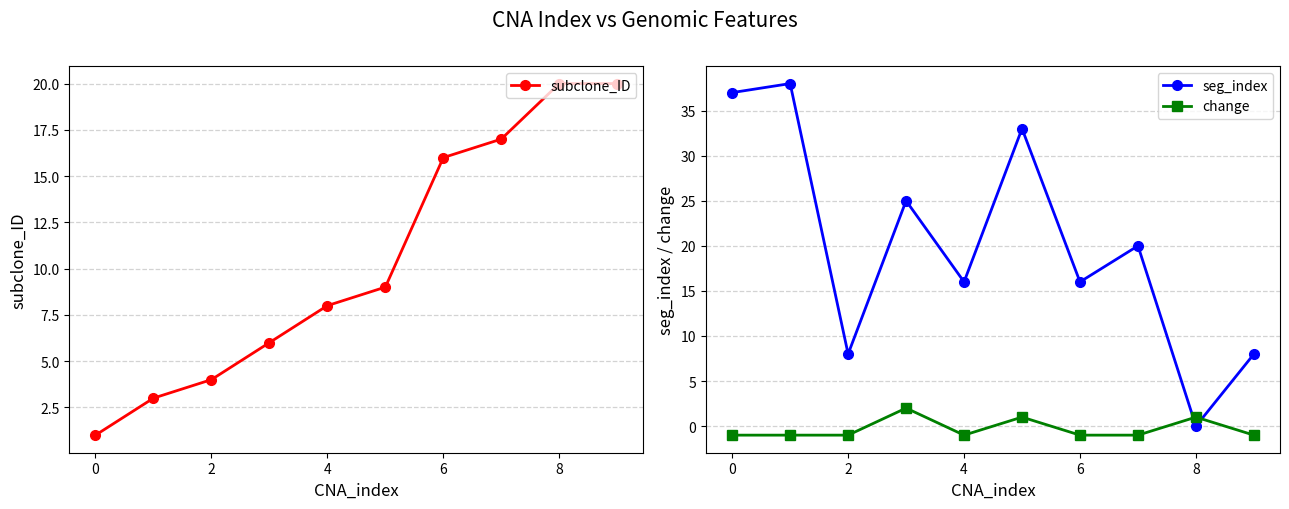

What value does the seg_index series have at 4?

16